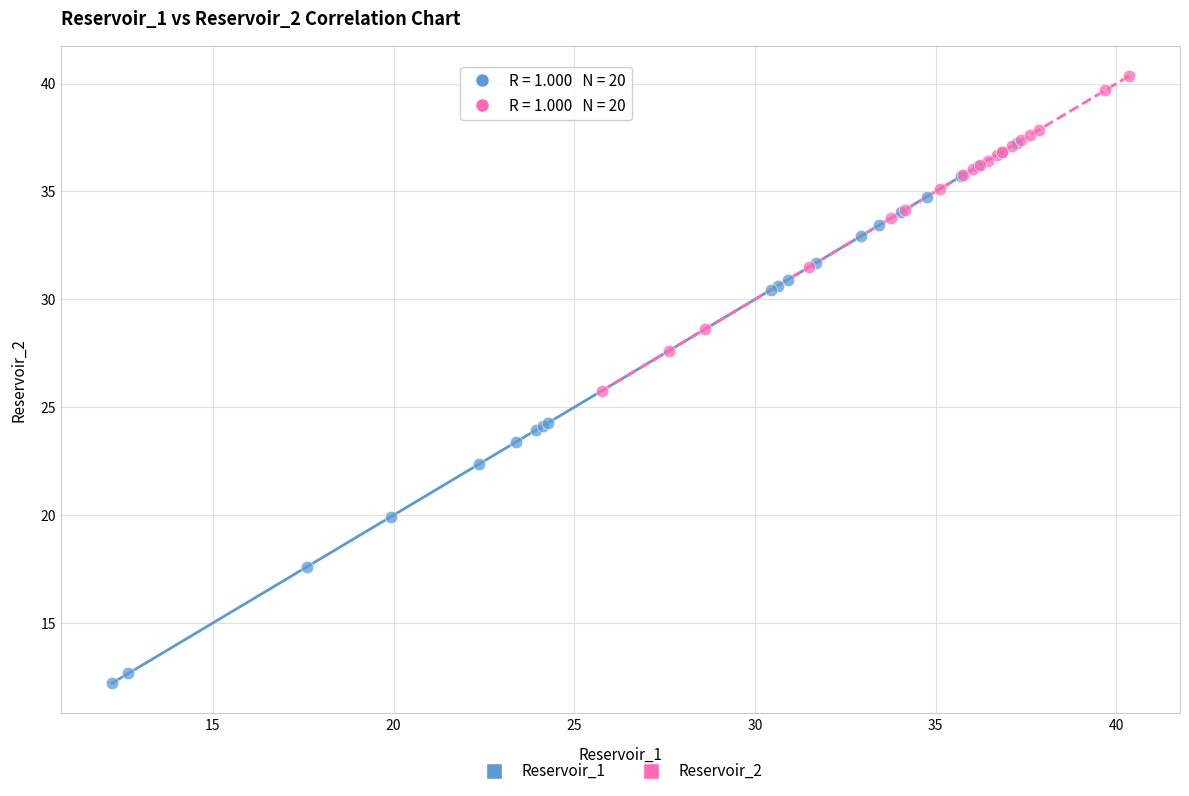

Which series contains the lowest Y value?

Reservoir_1